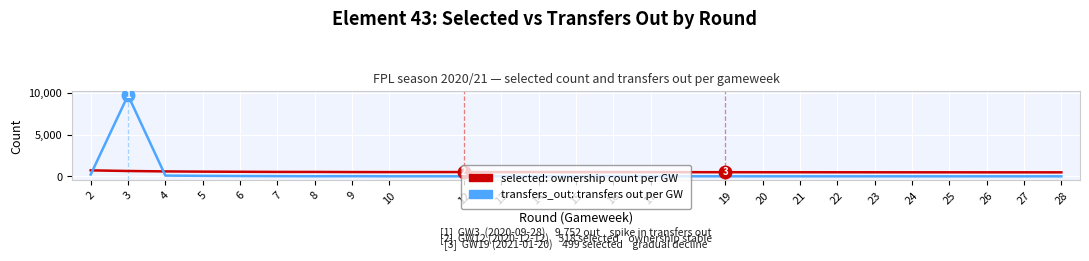

How many data points does each series have?

27